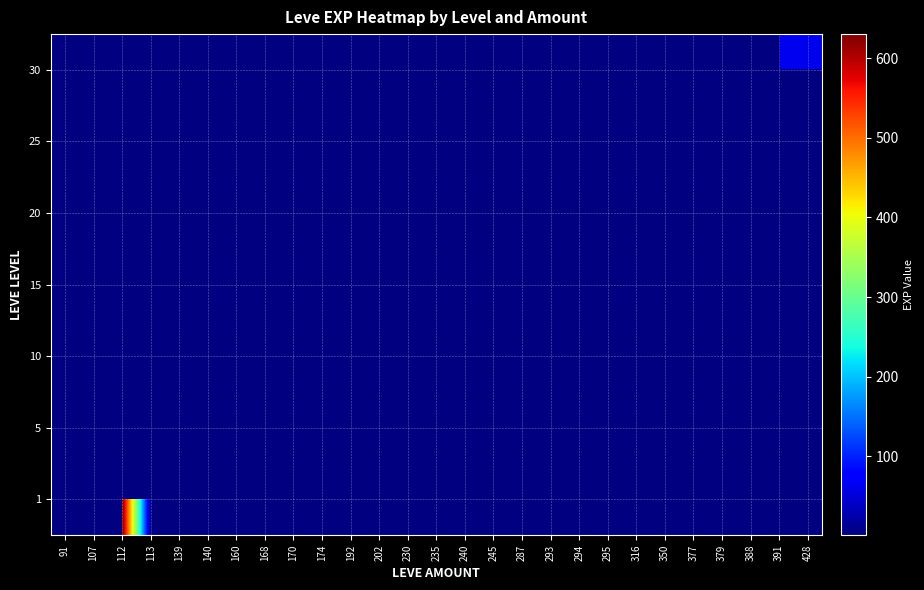

How many data points does each series have?

27